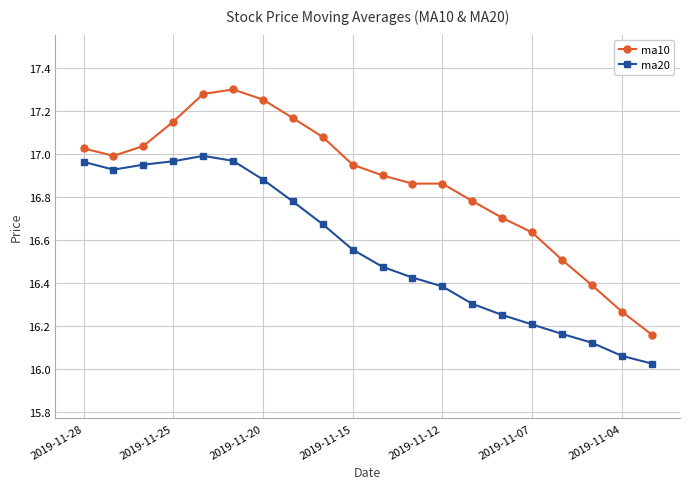

What is the difference between the maximum and second lowest values in the ma20 series?

0.9